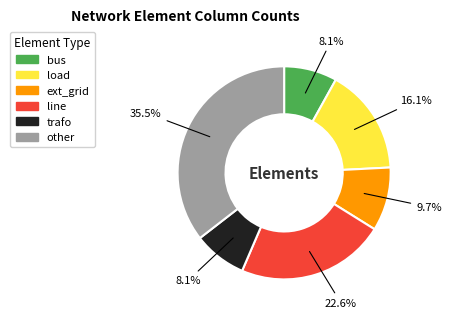

What is the largest slice in the pie chart?

other